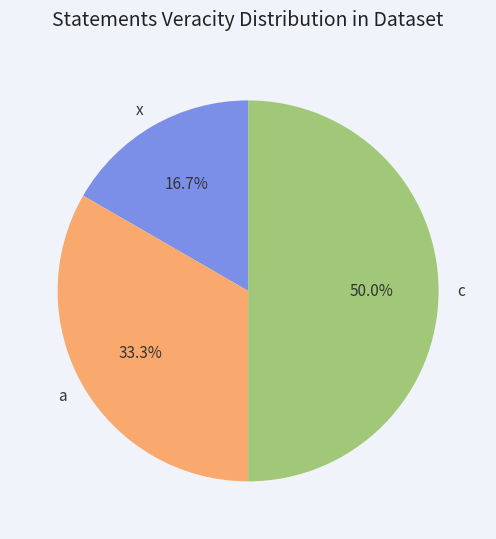

Count the number of slices in the pie.

3